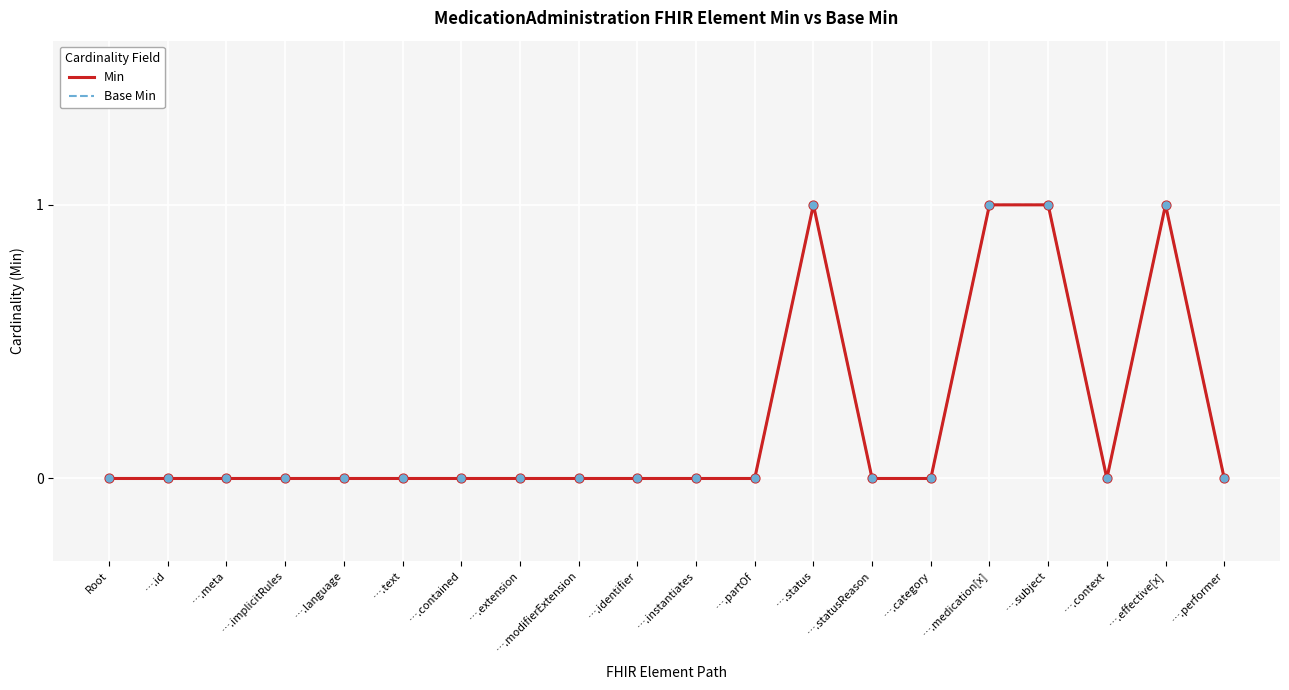

Is this an area chart (filled region under the line)?

No